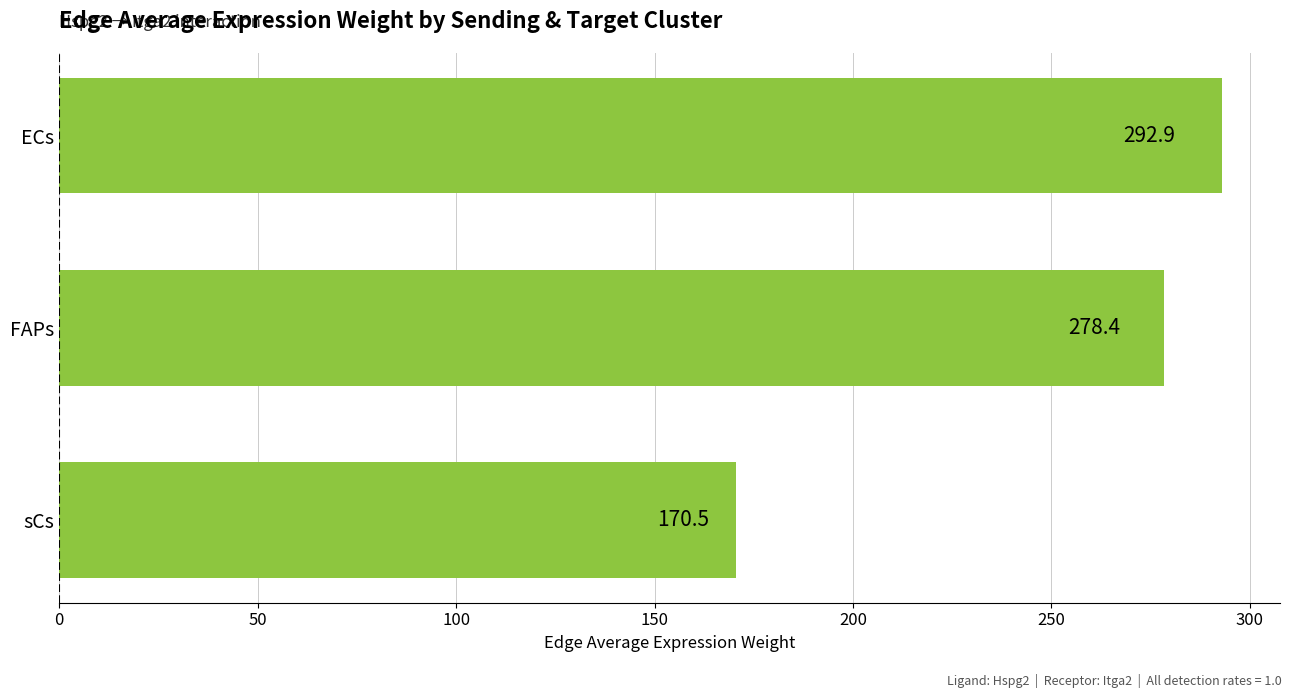

Reading top to bottom, extract all data points from this chart.

292.9	278.4	170.5